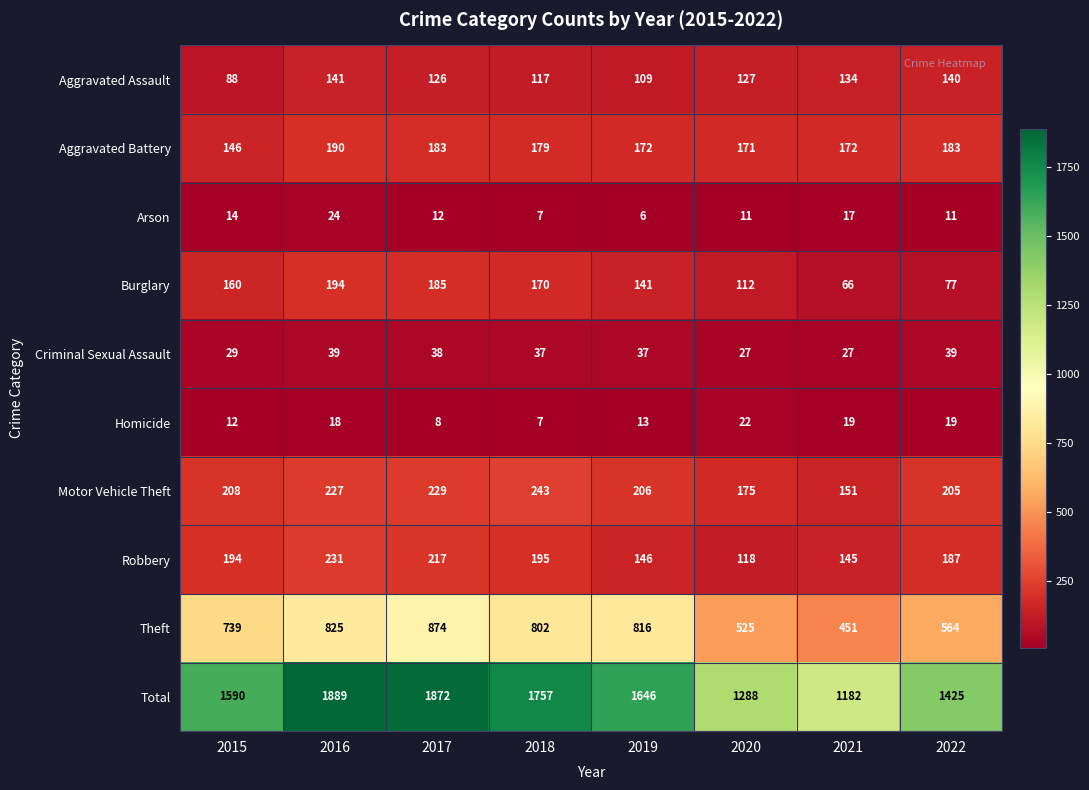

Between 2017 and 2019, which series saw the biggest shift?

Total